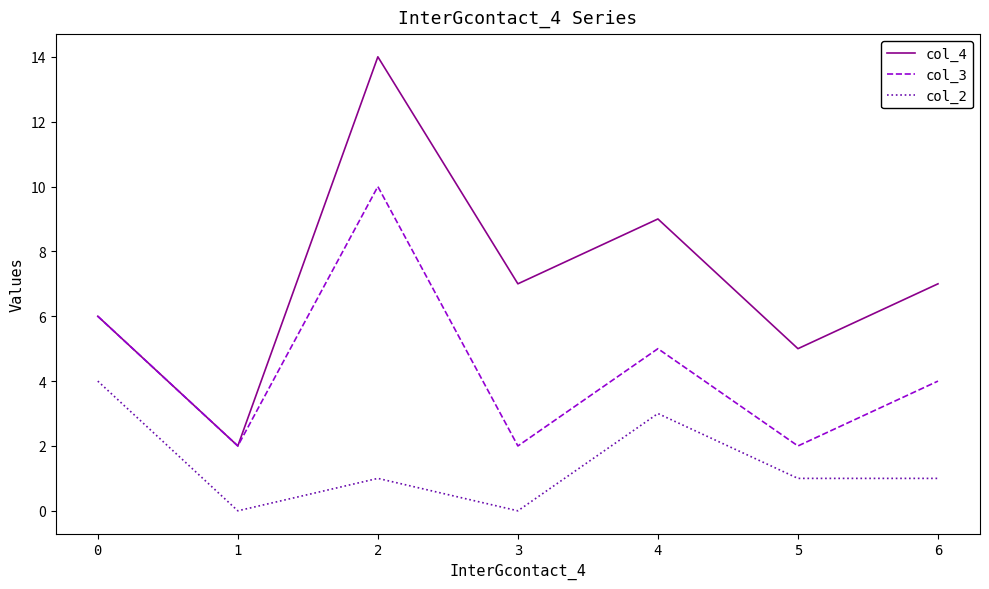

Which series changed the most between 1 and 4?

col_4